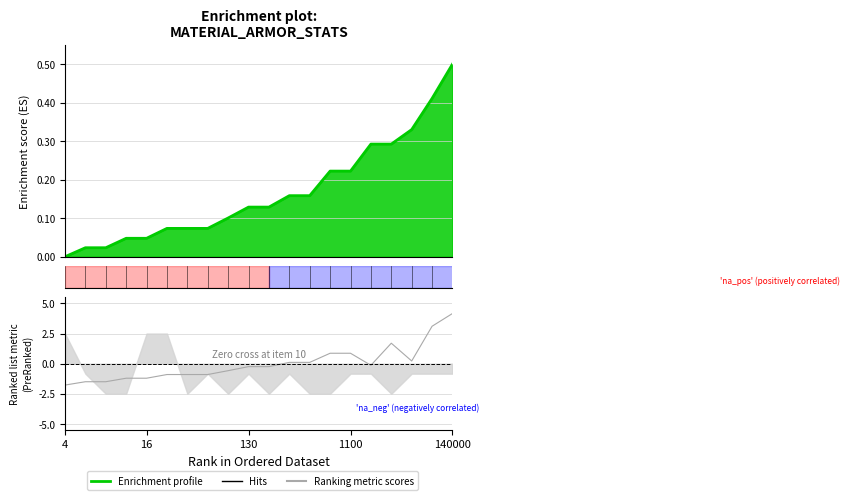

What is the smallest value displayed?

-1.8